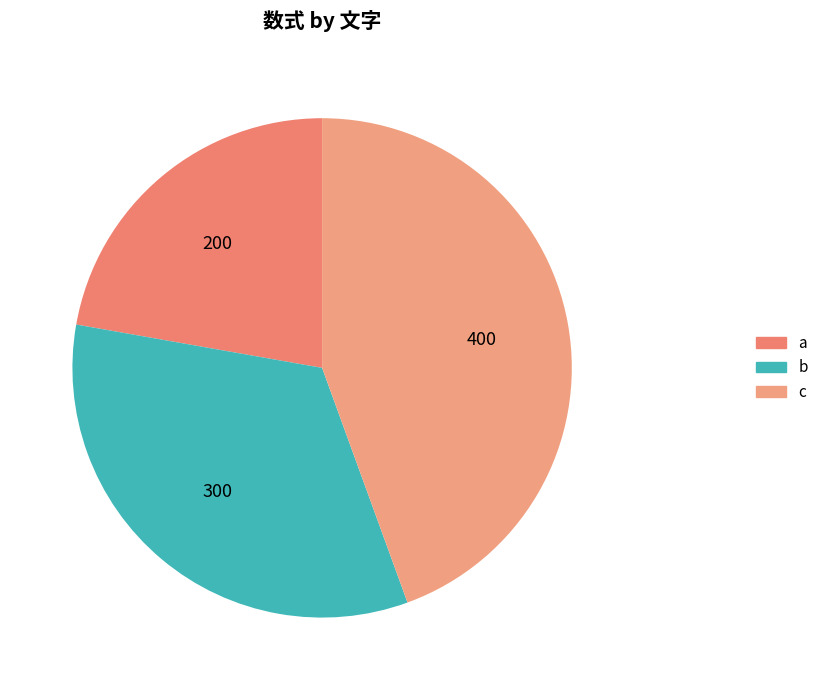

True or false: b accounts for 40% of the total.

False